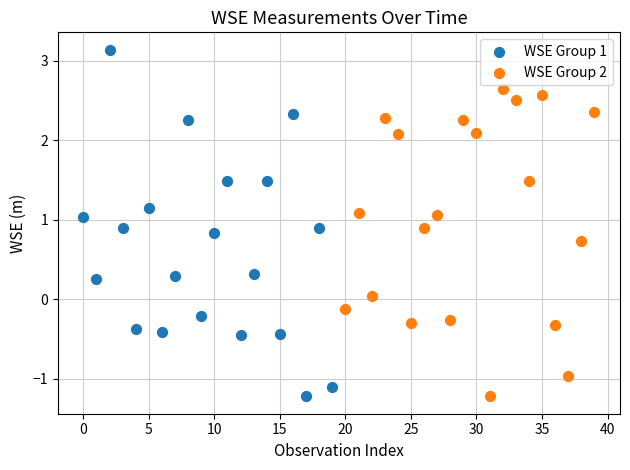

Which series reaches the maximum Y coordinate?

WSE Group 1